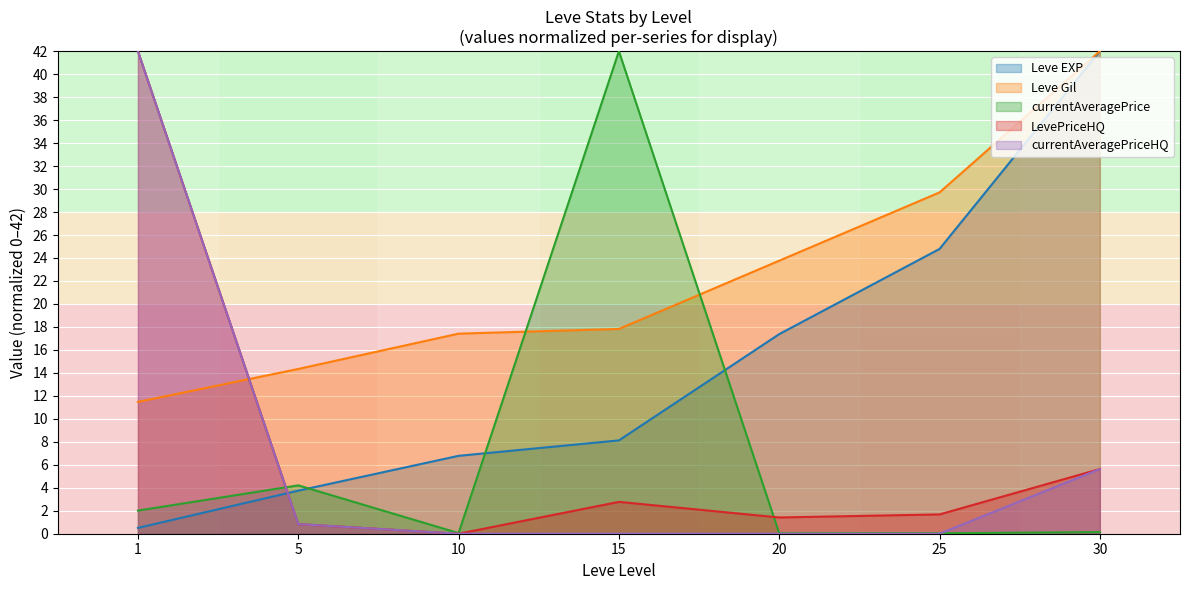

What is the difference between the Leve EXP values at 1 and 20?

16.9